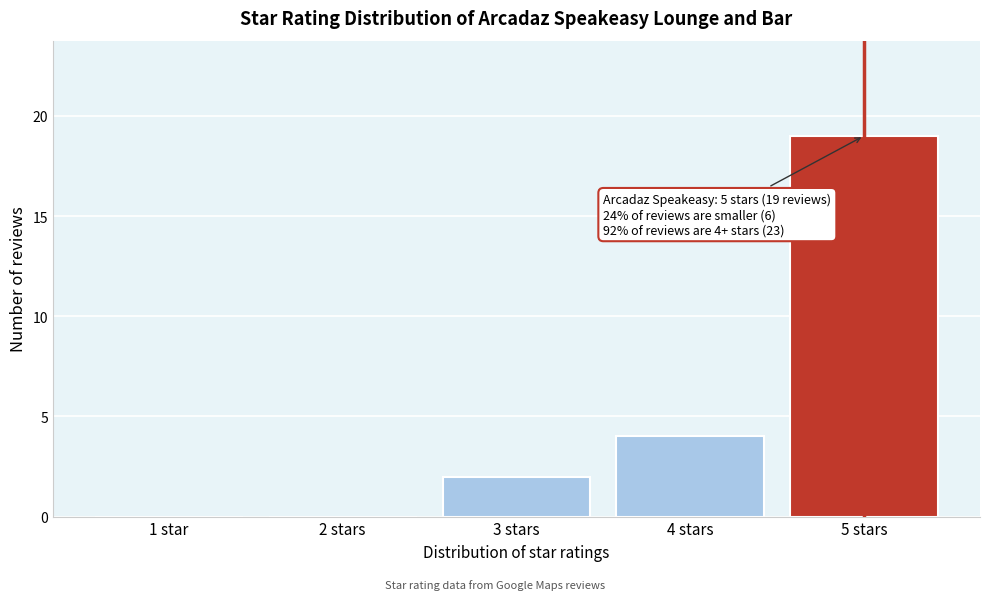

What is the sum of the values at 1 star and 5 stars?

19